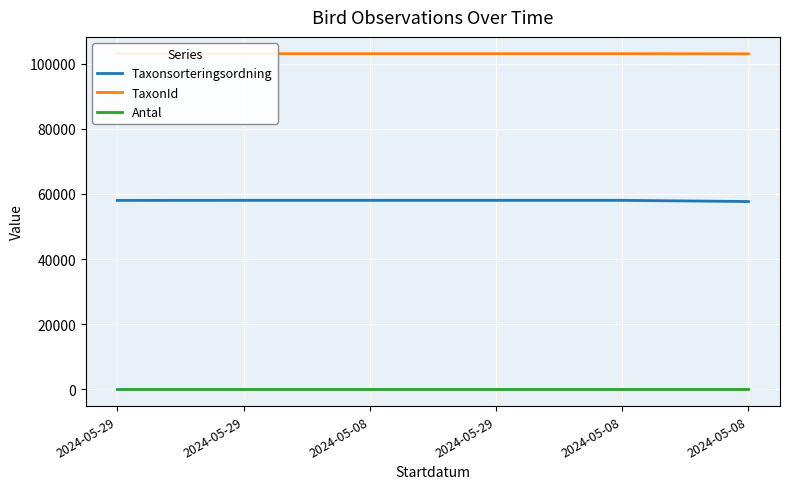

Count the TaxonId values in the range 103044 to 103055.

5